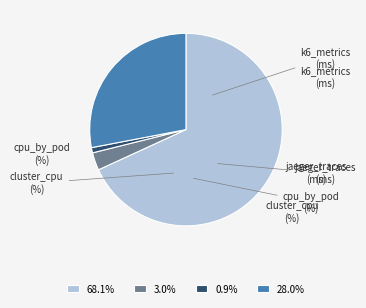

Is there any slice that represents more than half of the pie?

Yes